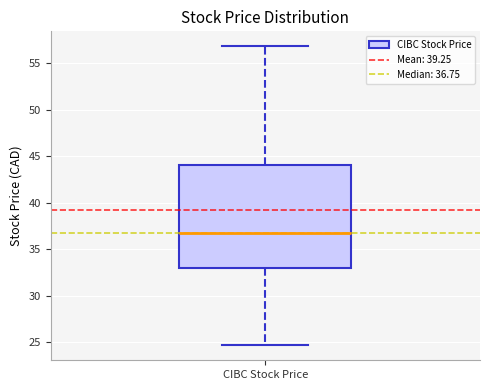

Where is the lower edge of the box for CIBC Stock Price on the y-axis? The values are not printed on the chart, so give them approximately, as read against the axis.

33.0